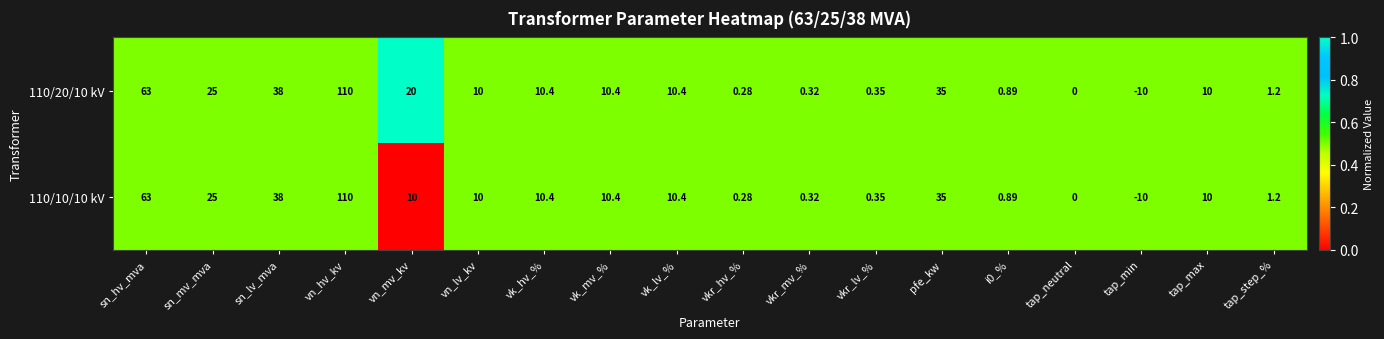

Which category has the highest value in the 110/20/10 kV series?

vn_hv_kv